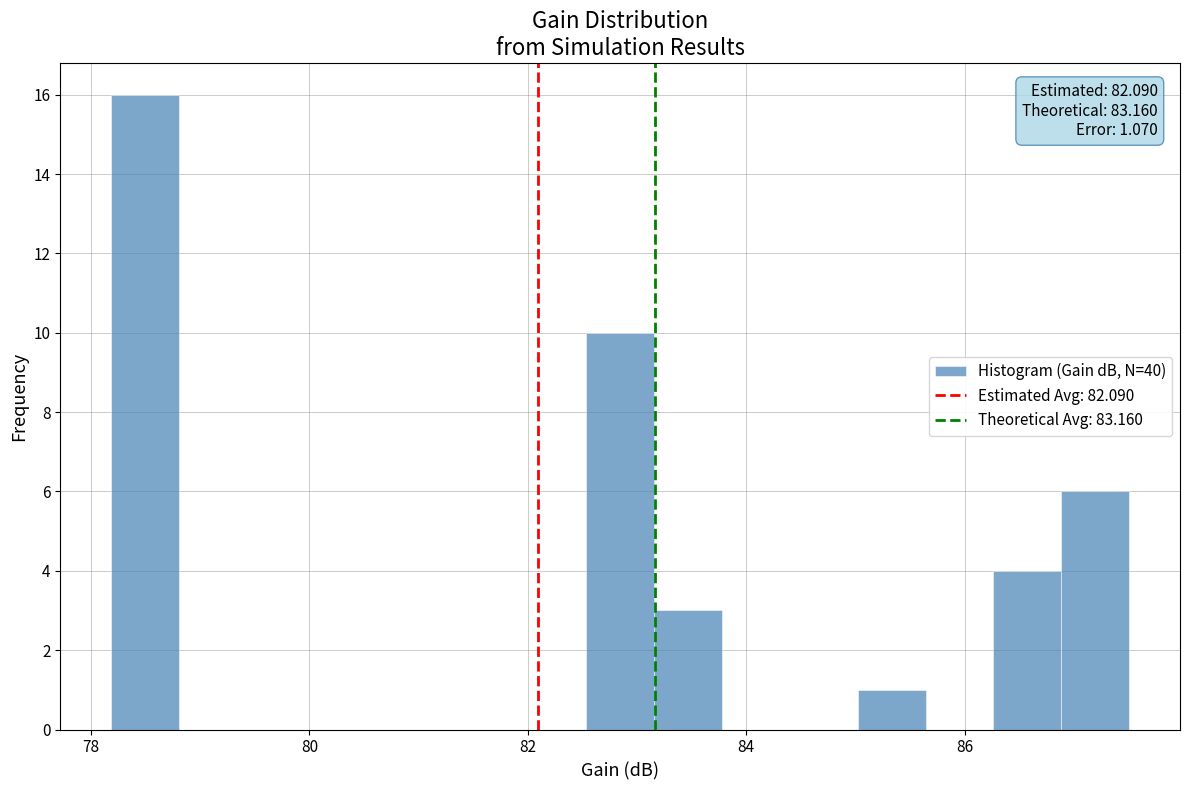

Around what value on the x-axis is the tallest bar? Give the approximate position of its centre, as read against the axis.

78.4